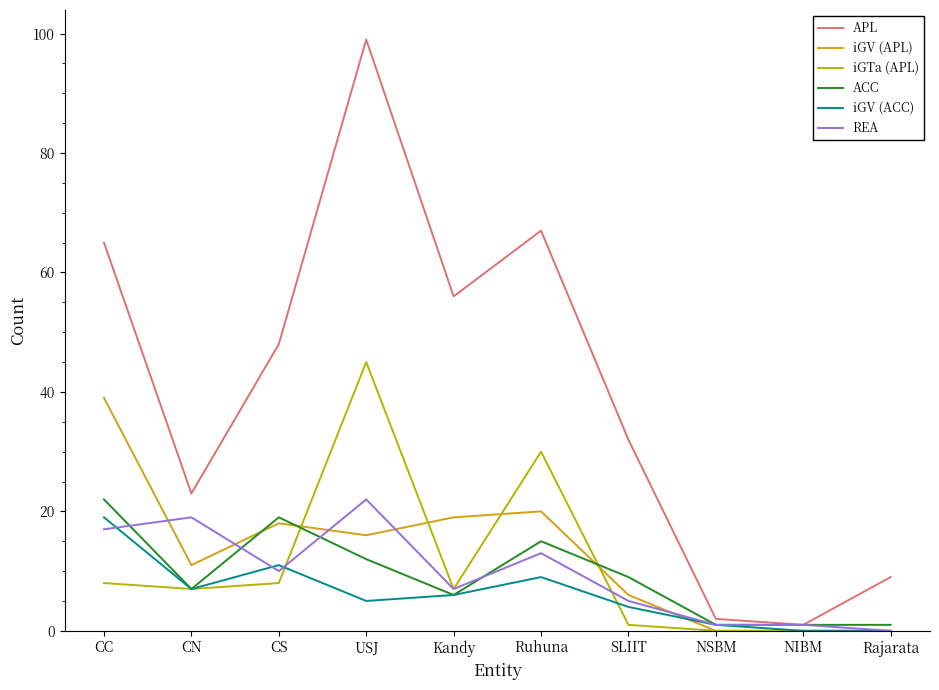

Reading left to right, transcribe all the data shown in this chart.

APL: 65	23	48	99	56	67	32	2	1	9
iGV (APL): 39	11	18	16	19	20	6	0	0	0
iGTa (APL): 8	7	8	45	7	30	1	0	0	0
ACC: 22	7	19	12	6	15	9	1	1	1
iGV (ACC): 19	7	11	5	6	9	4	1	0	0
REA: 17	19	10	22	7	13	5	1	1	0